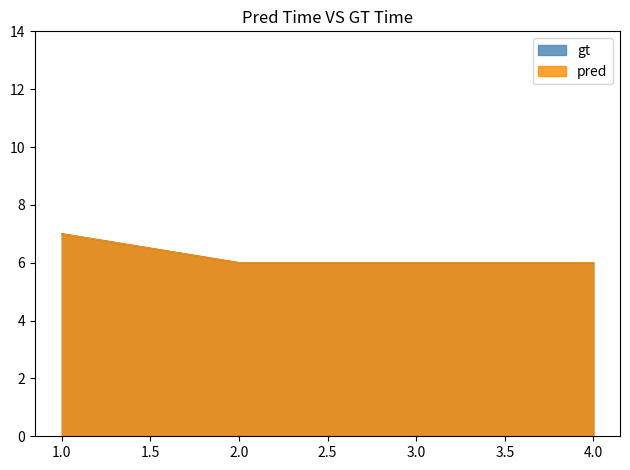

What is the difference between the maximum and minimum values in the pred series?

1